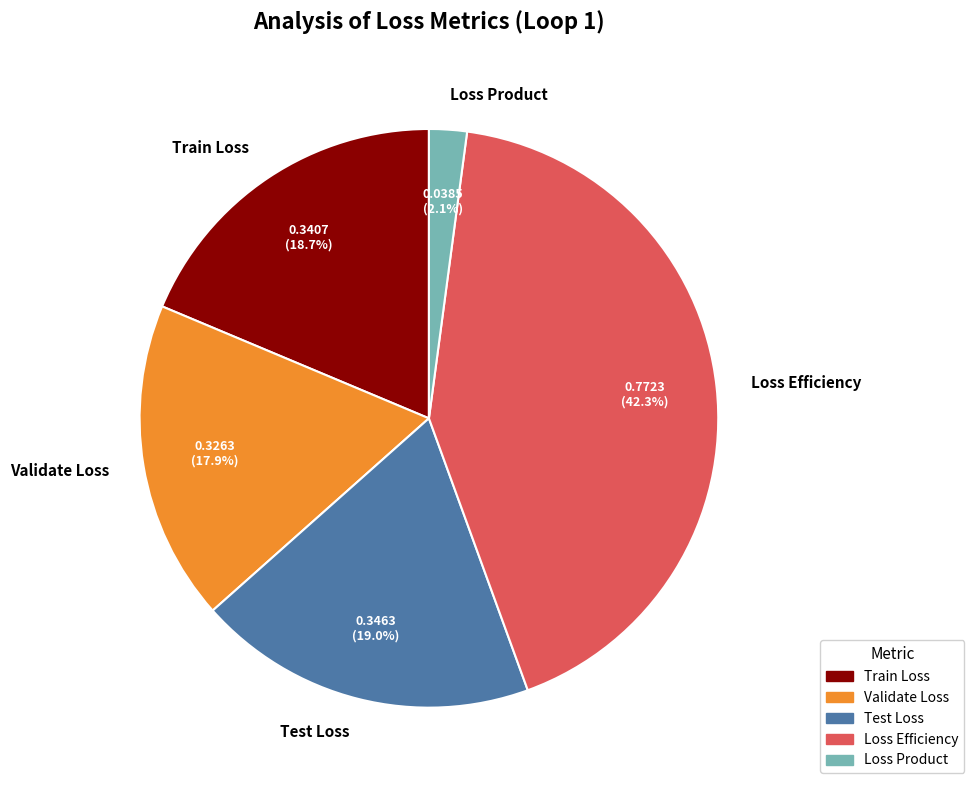

What is the largest slice in the pie chart?

Loss Efficiency